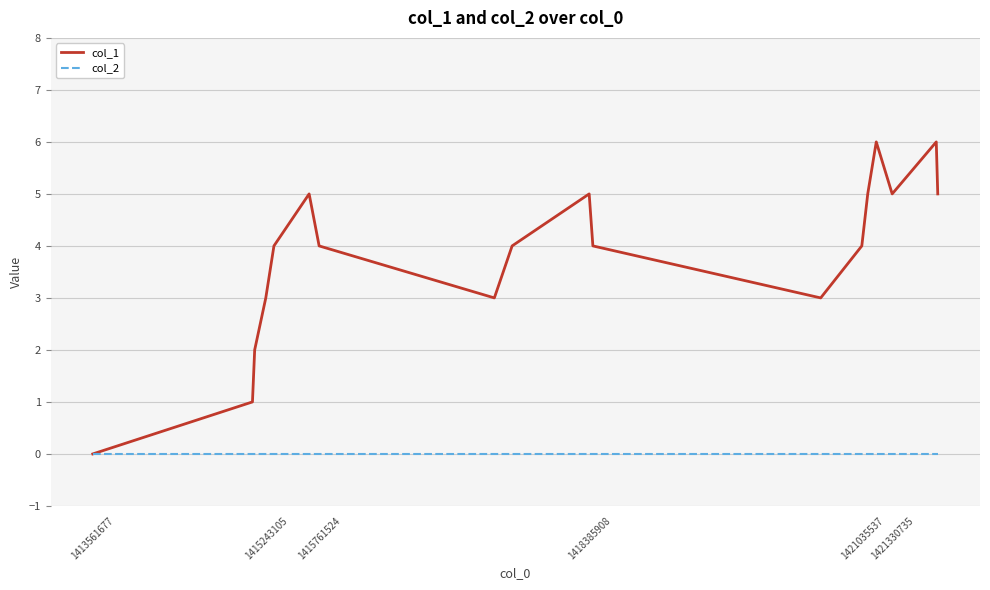

What are all the series names shown in the legend?

col_1, col_2